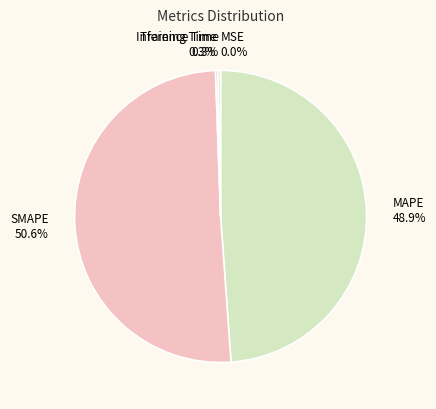

What is the majority slice?

SMAPE